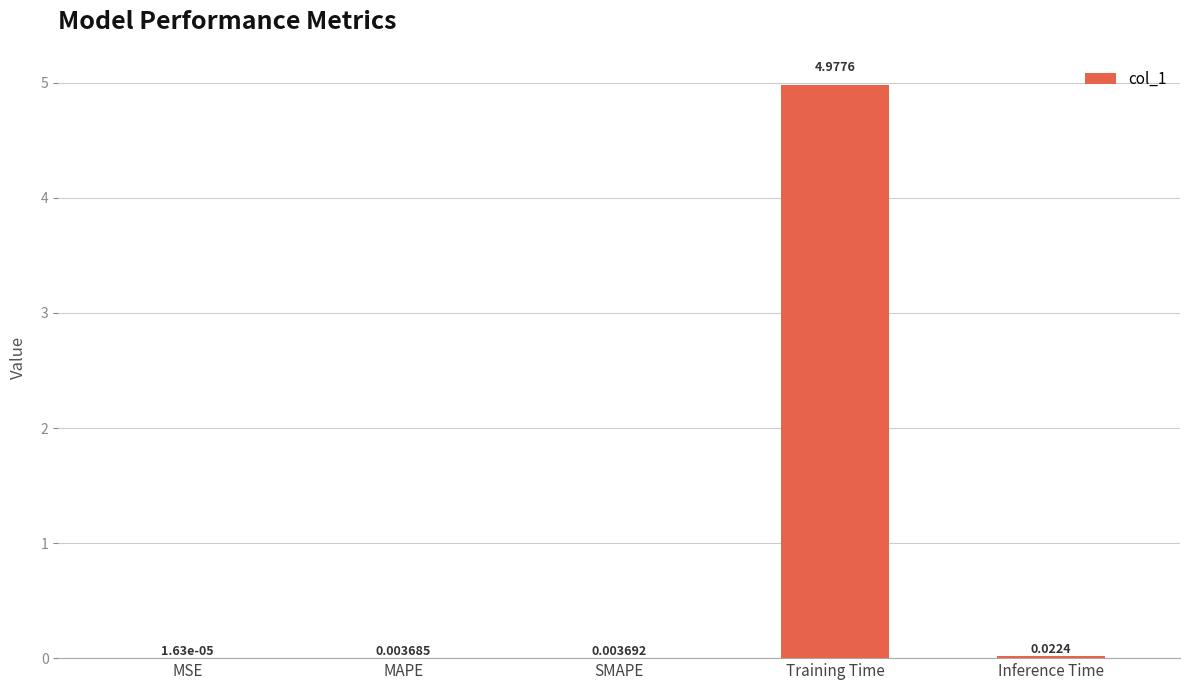

What is the sum of all values?

5.0